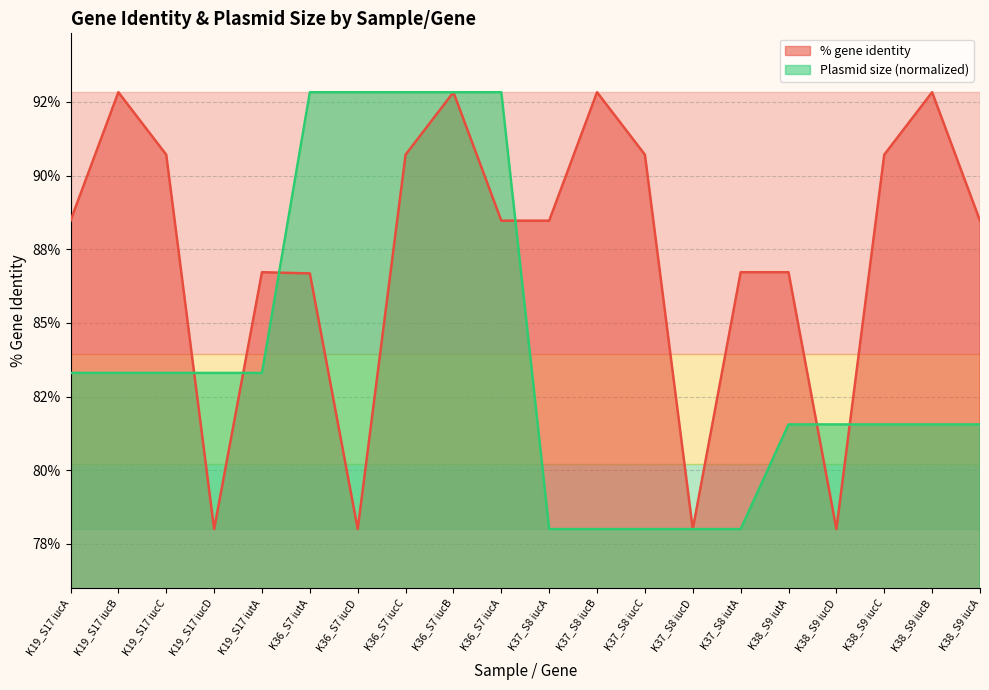

What is the label of the 5th point from the right?

K38_S9 iutA